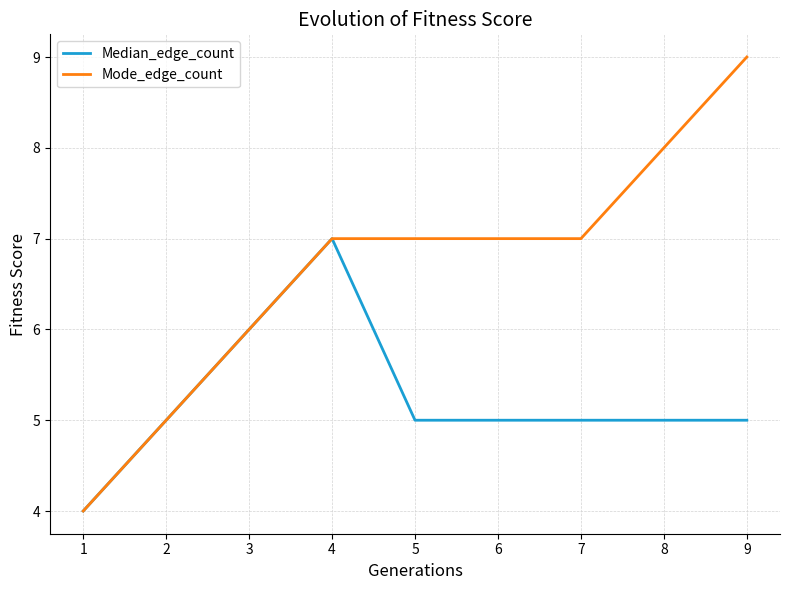

How many series are shown in this chart?

2